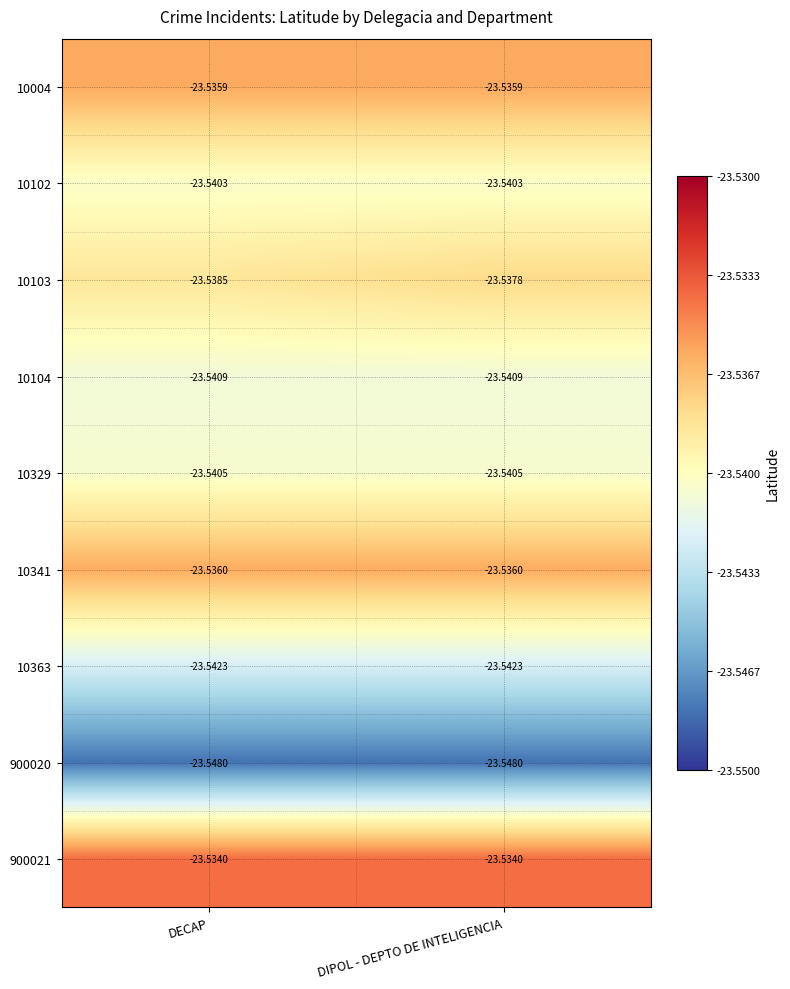

Rank the series at DIPOL - DEPTO DE INTELIGENCIA from highest to lowest value.

900021, 10004, 10341, 10103, 10102, 10329, 10104, 10363, 900020